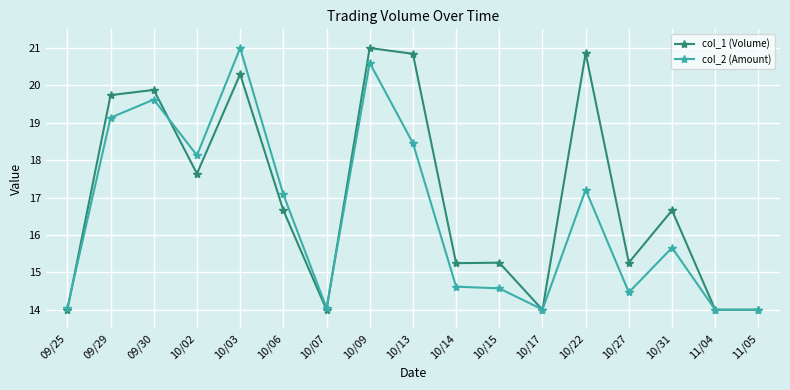

What is the label of the 4th point from the left?

10/02